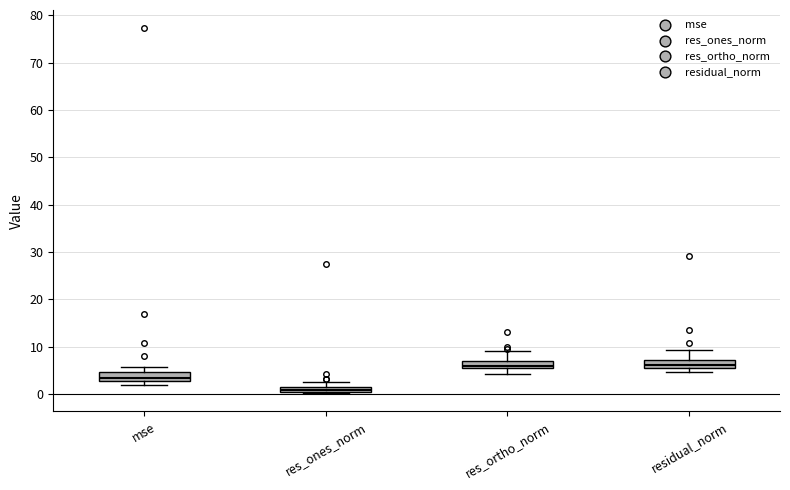

Where is the upper edge of the box for res_ortho_norm on the y-axis? The values are not printed on the chart, so give them approximately, as read against the axis.

7